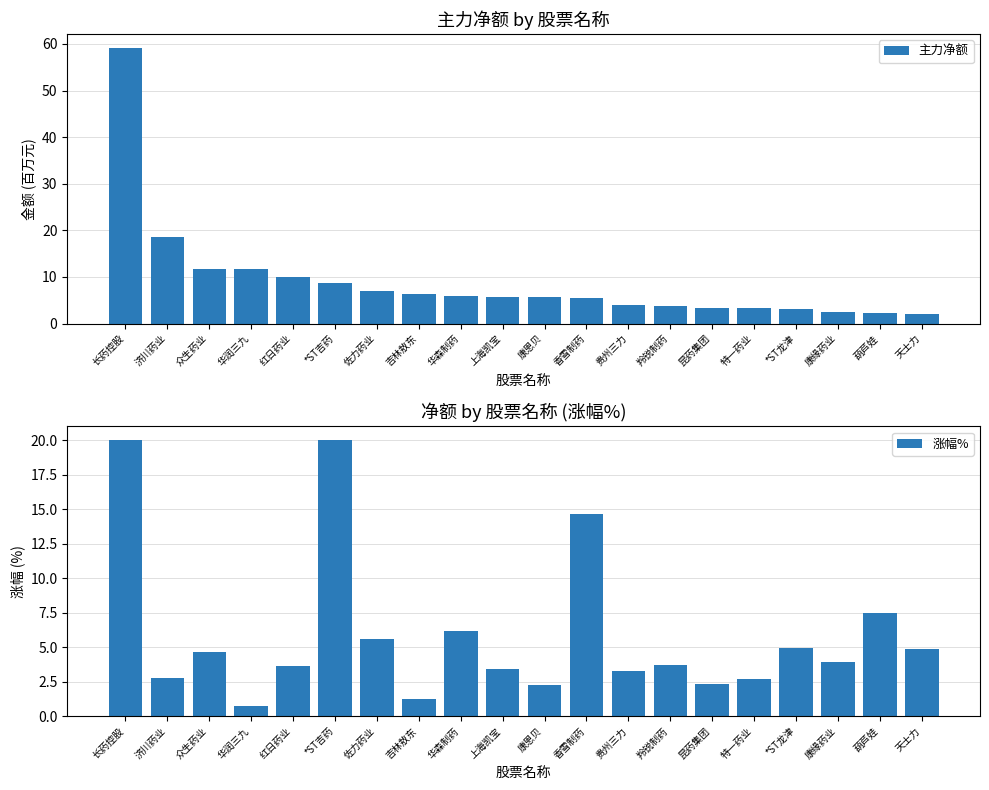

Count the number of data series in this chart.

2